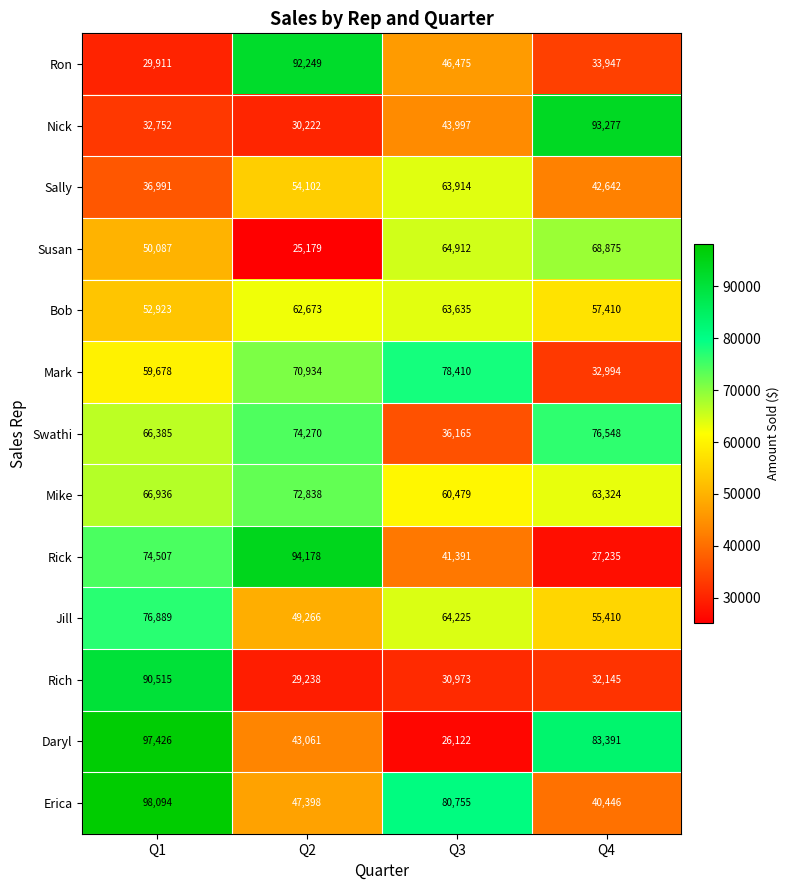

True or false: Bob has a value of 25795 at Q3.

False